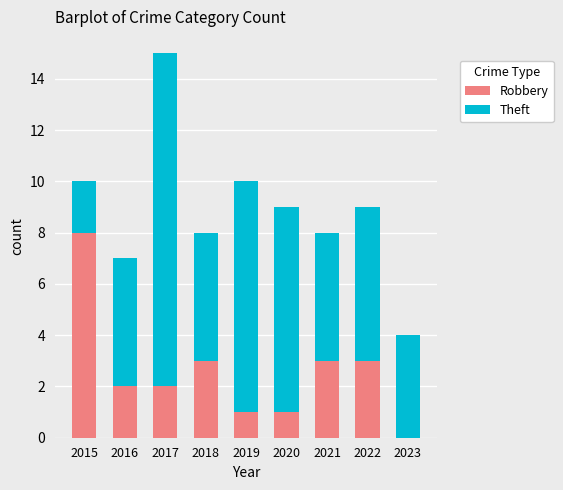

Which category has the highest value in the Robbery series?

2015